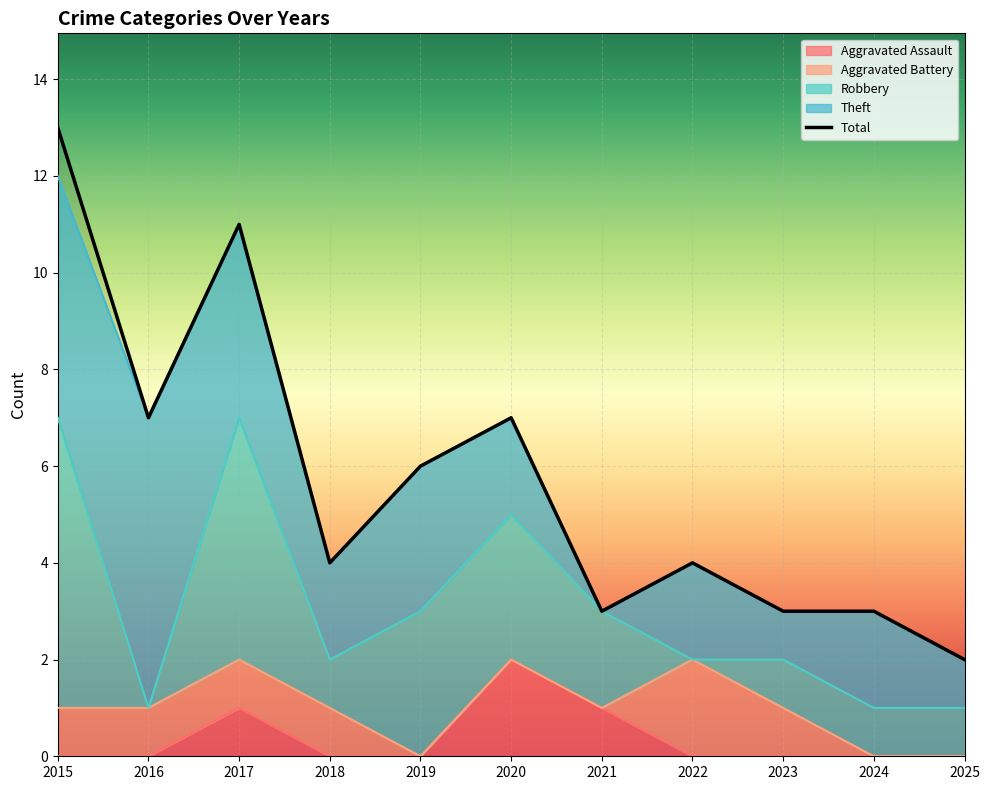

True or false: Total and Robbery cross at least once.

False